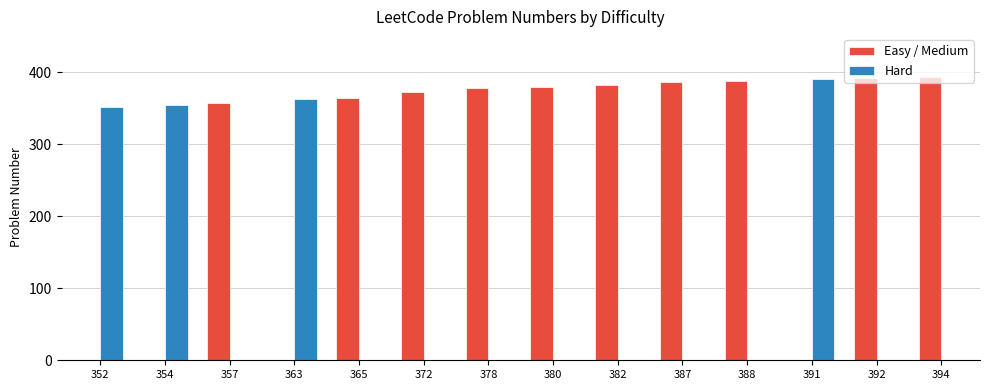

The value of Hard at 372 is 0. True or false?

True